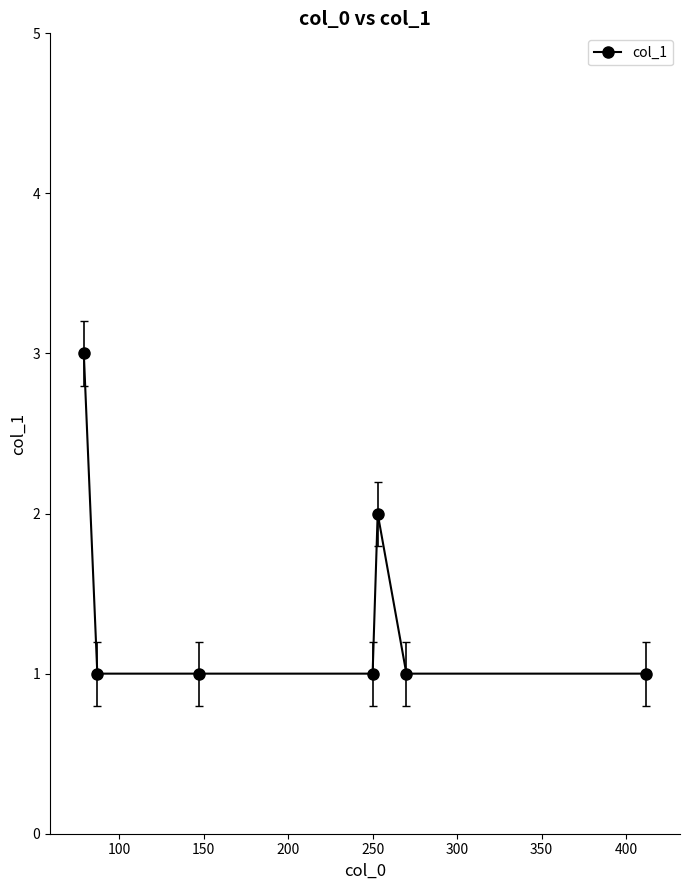

How many lines are shown in the chart?

1